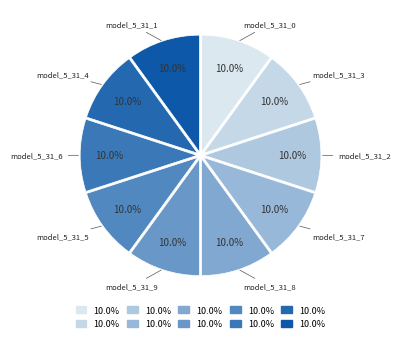

Which slice is the largest?

model_5_31_9